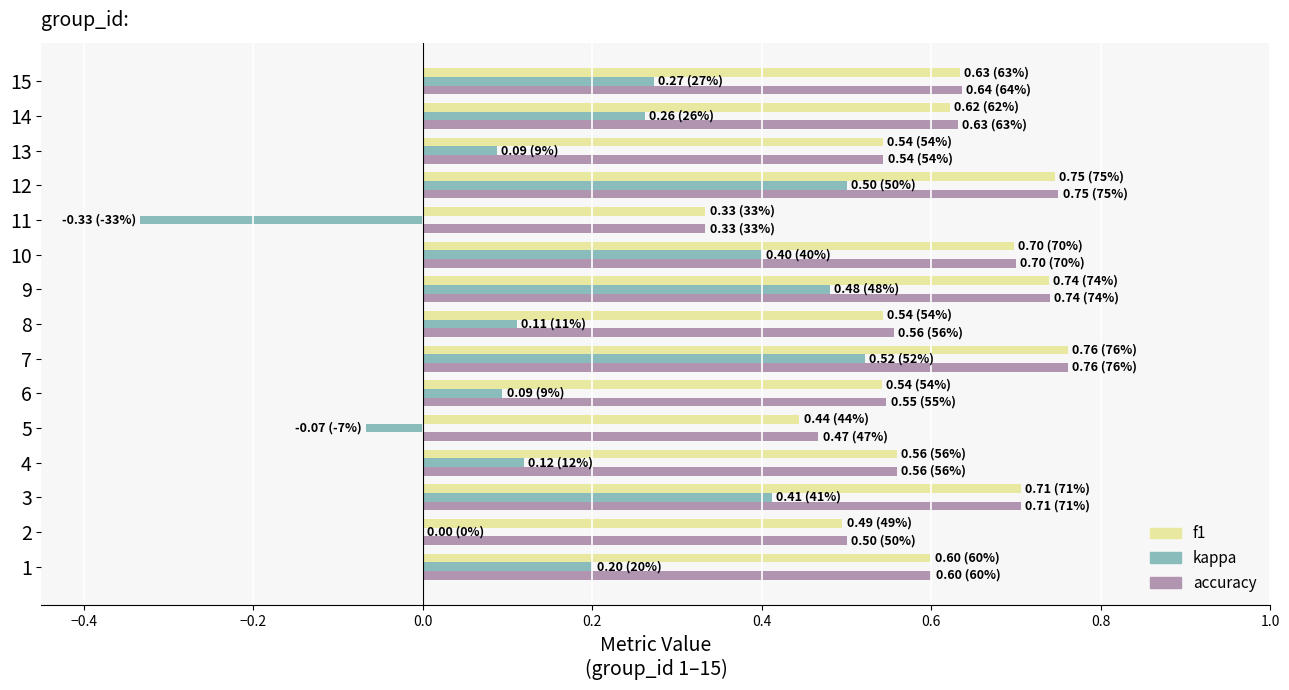

True or false: accuracy has a value of 1.2 at 12.

False